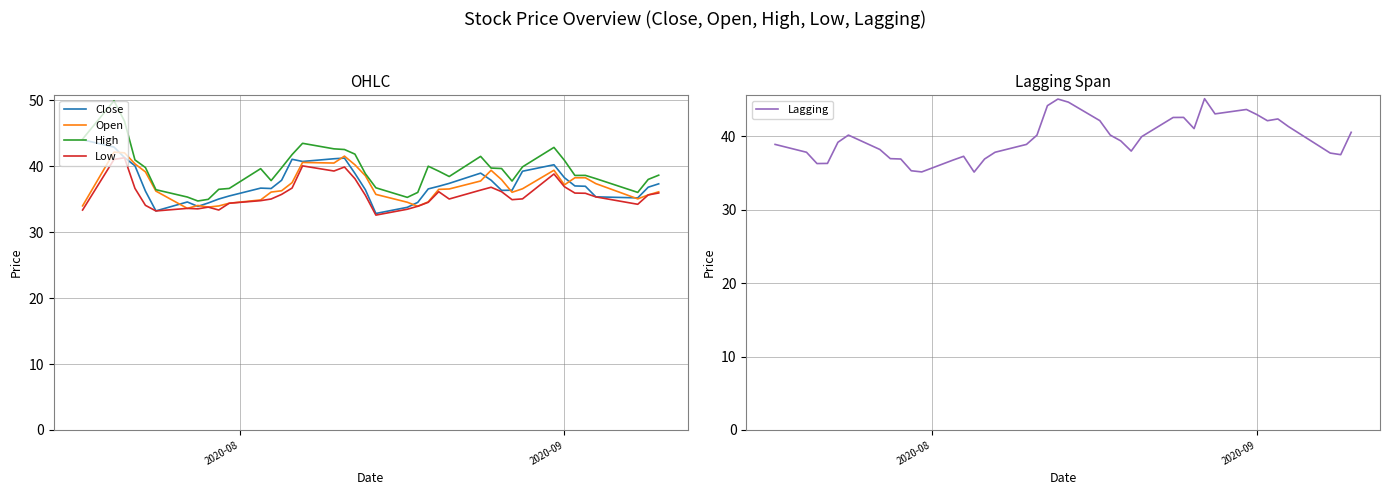

What are all the series names shown in the legend?

Close, Open, High, Low, Lagging